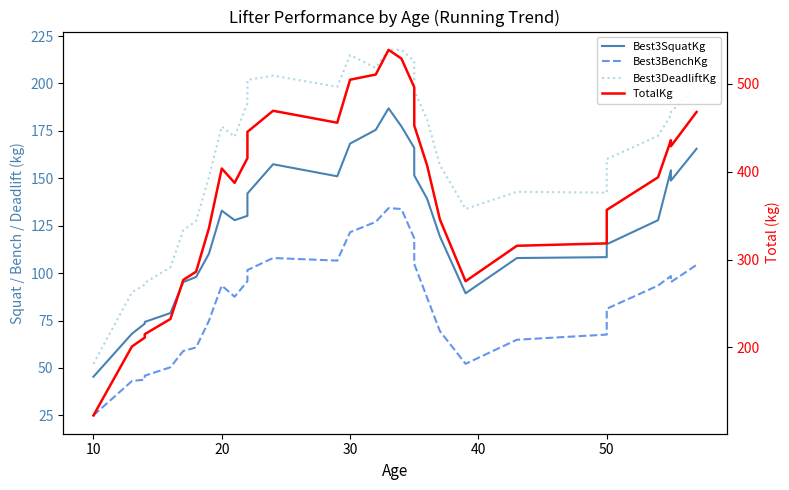

Is this an area chart (filled region under the line)?

No